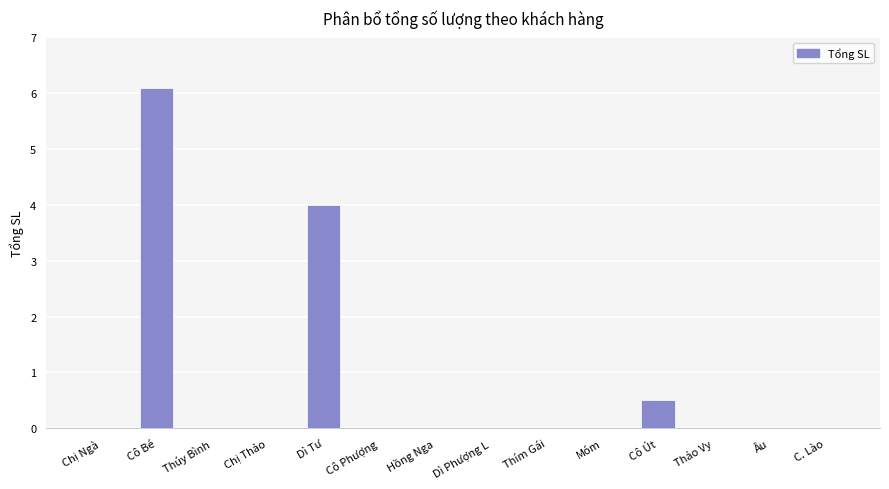

Which label corresponds to the largest value in the chart?

Cô Bé